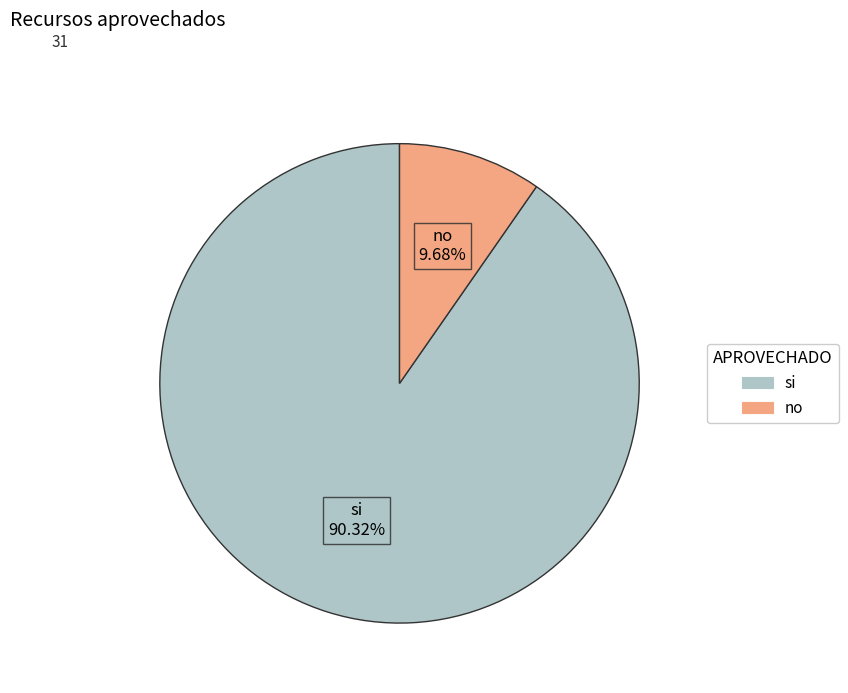

To the nearest percent, what is the difference between the si and no slice percentages?

81%